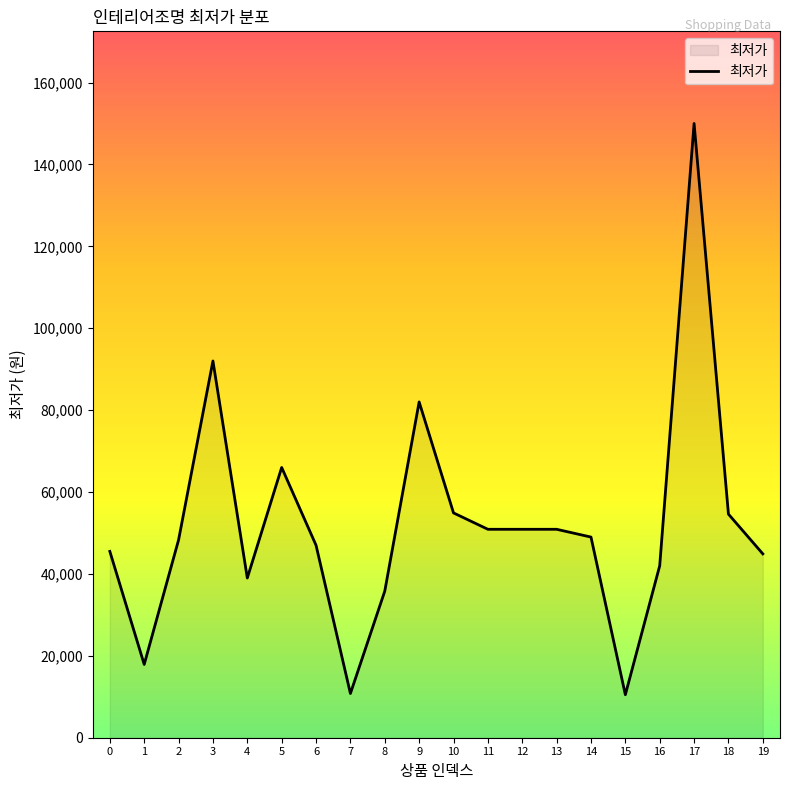

Which category has the highest value across all series?

17